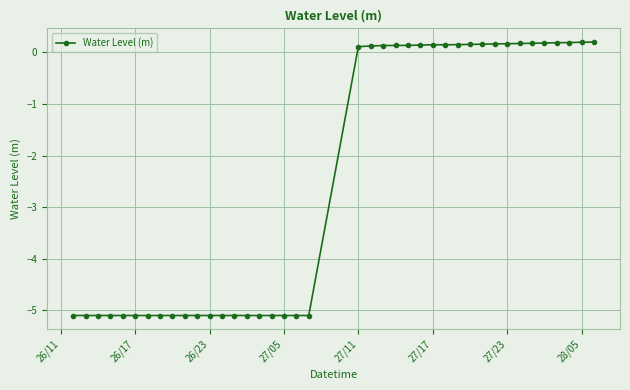

What is the value of the 9th point from the left?

-5.1